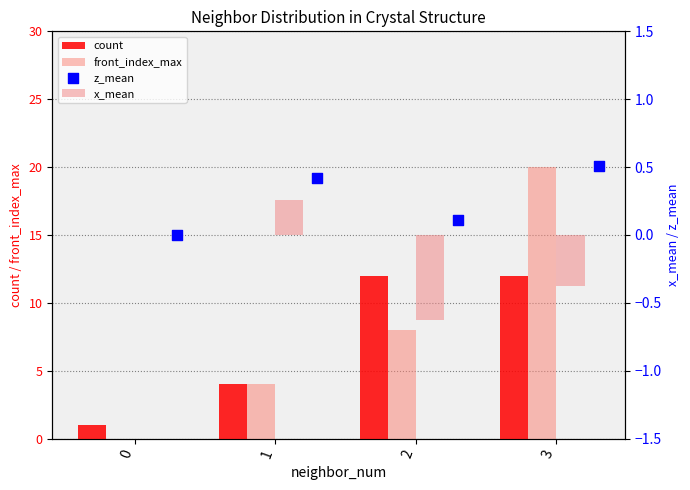

What are all the series names shown in the legend?

count, front_index_max, x_mean, z_mean